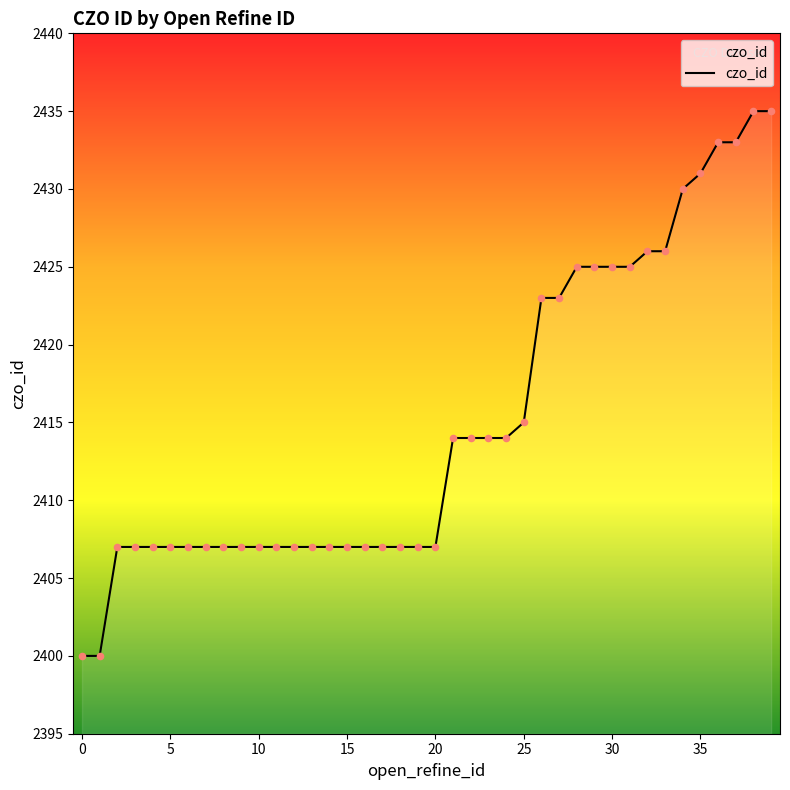

What is the difference between the maximum and minimum values?

35